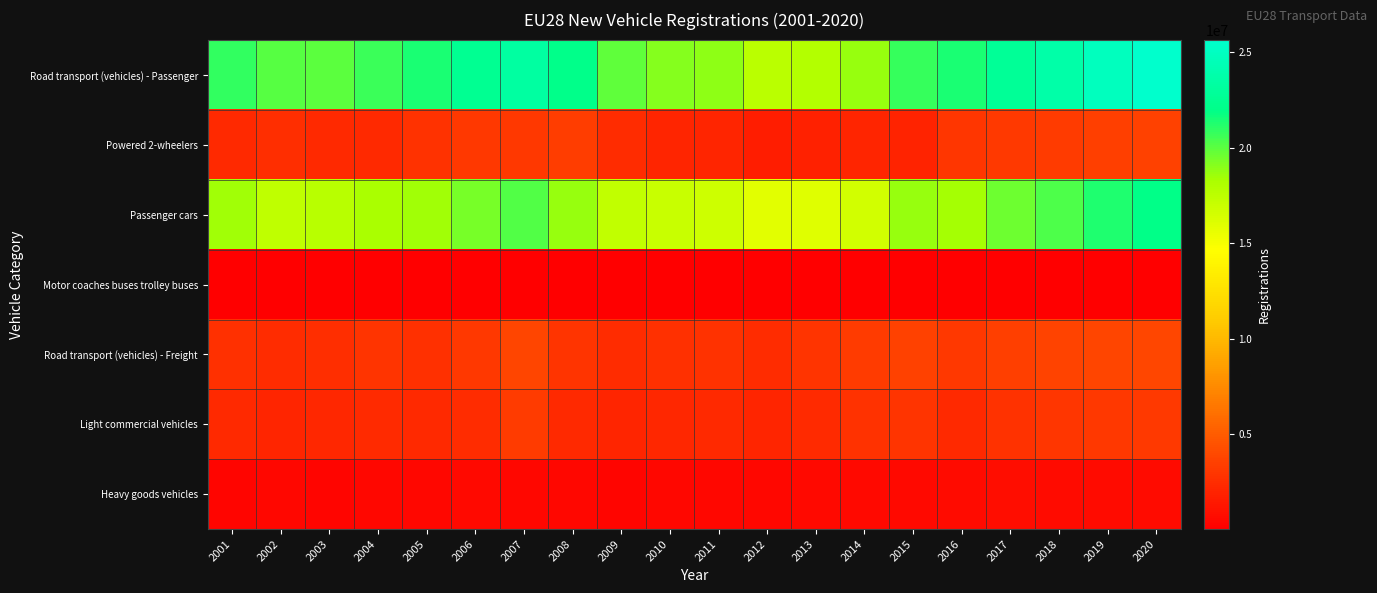

Which series has the largest range (max minus min)?

Road transport (vehicles) - Passenger